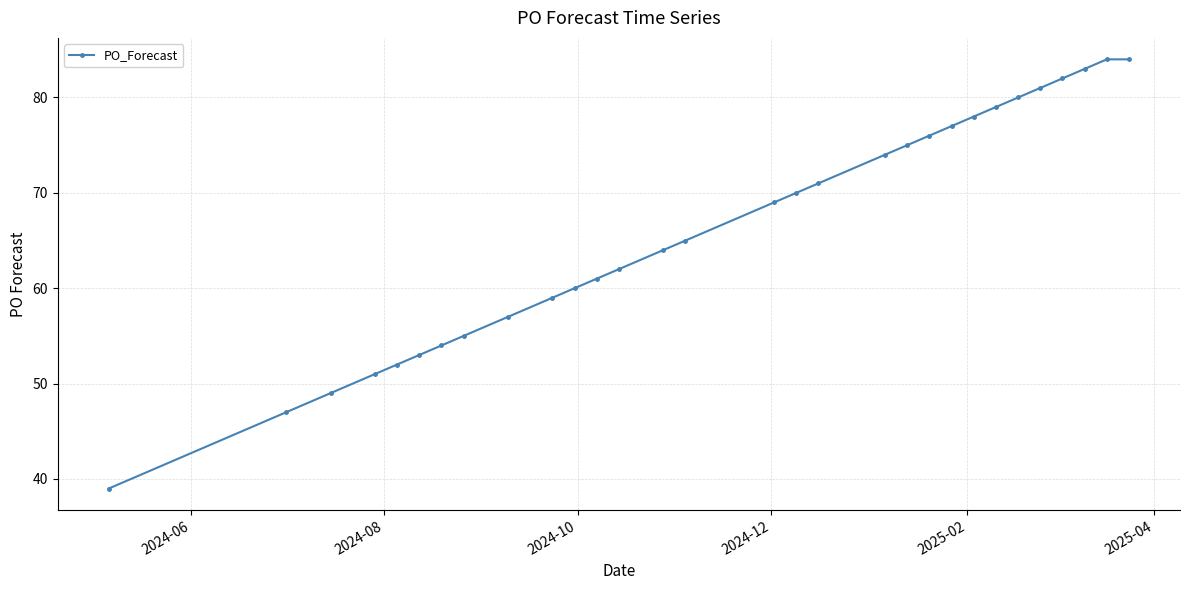

How many values are below 69?

15